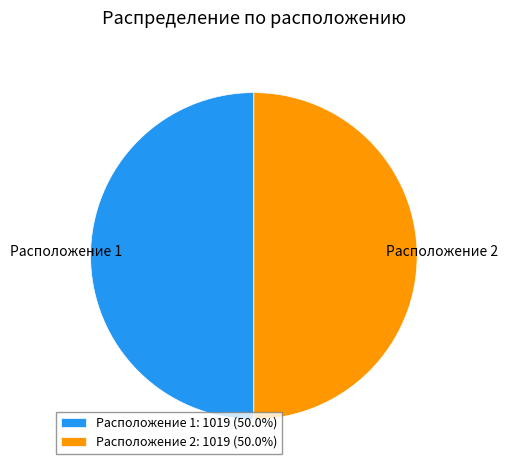

Count the number of slices in the pie.

2